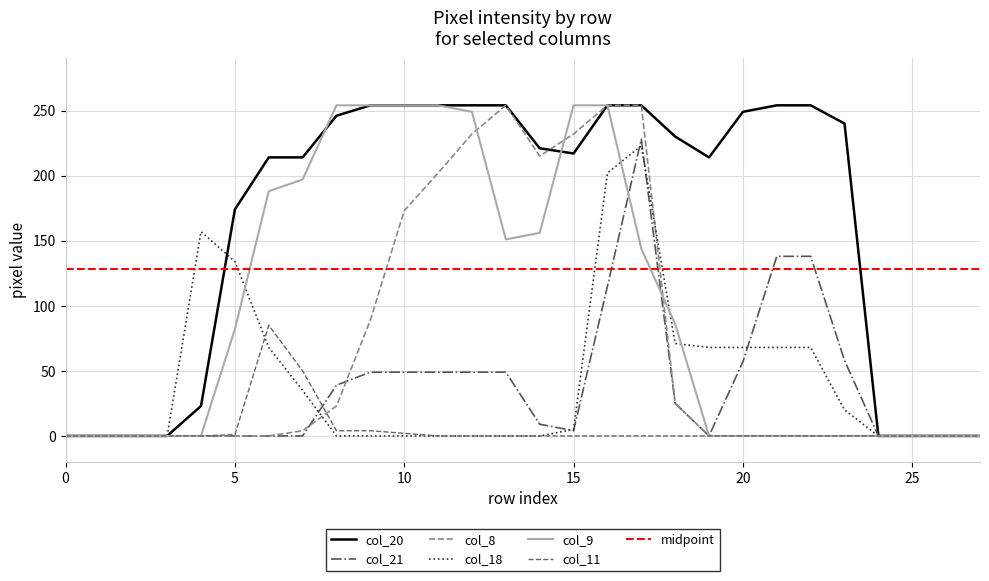

At how many categories does at least one series exceed 230?

13